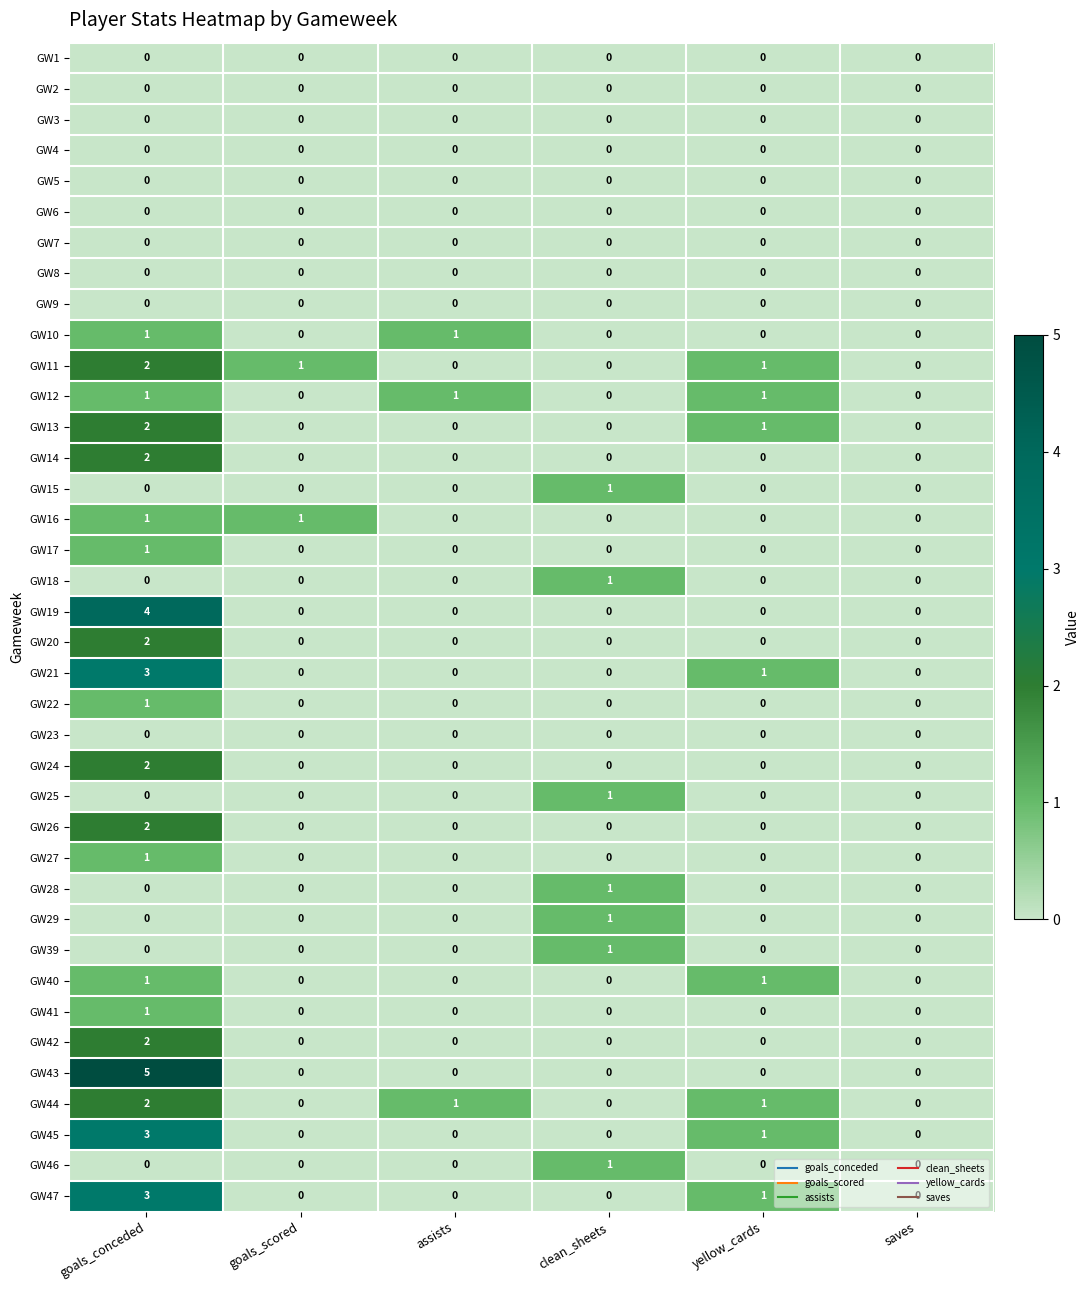

The GW10 series shows 0 at clean_sheets. True or false?

True